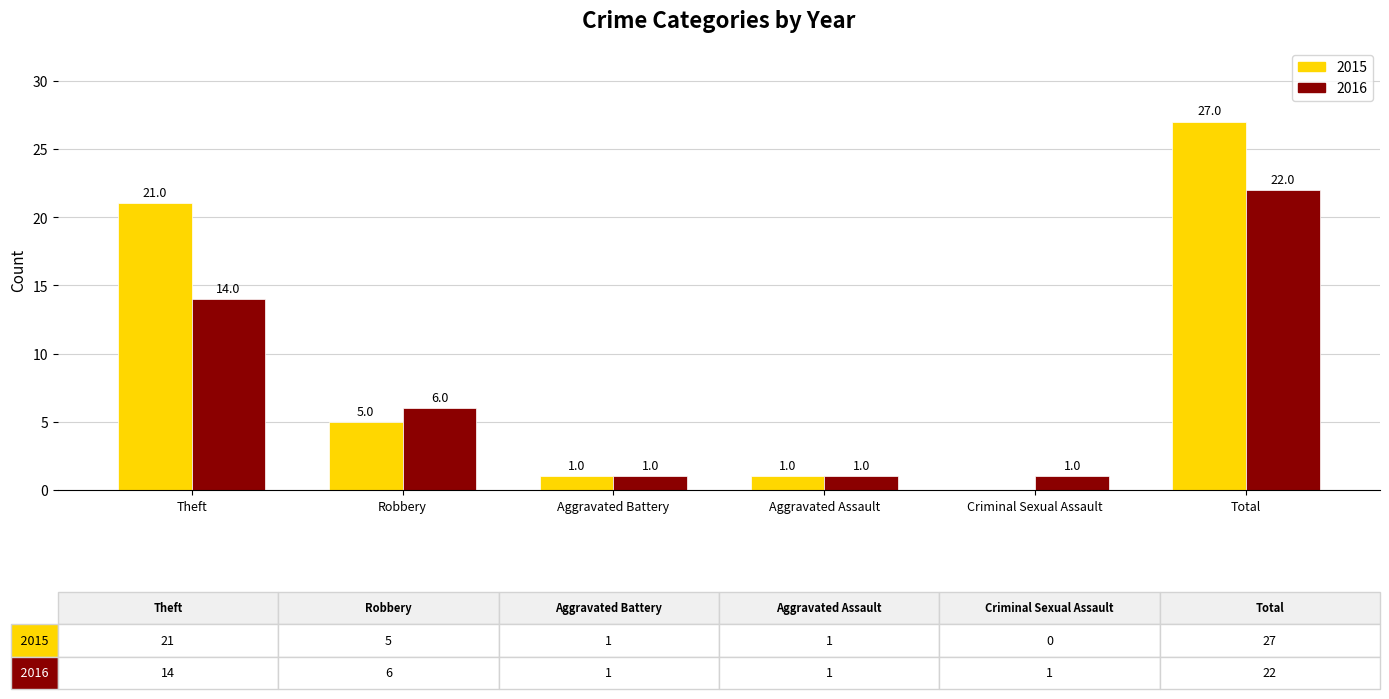

Which series changed the most between Theft and Aggravated Battery?

2015